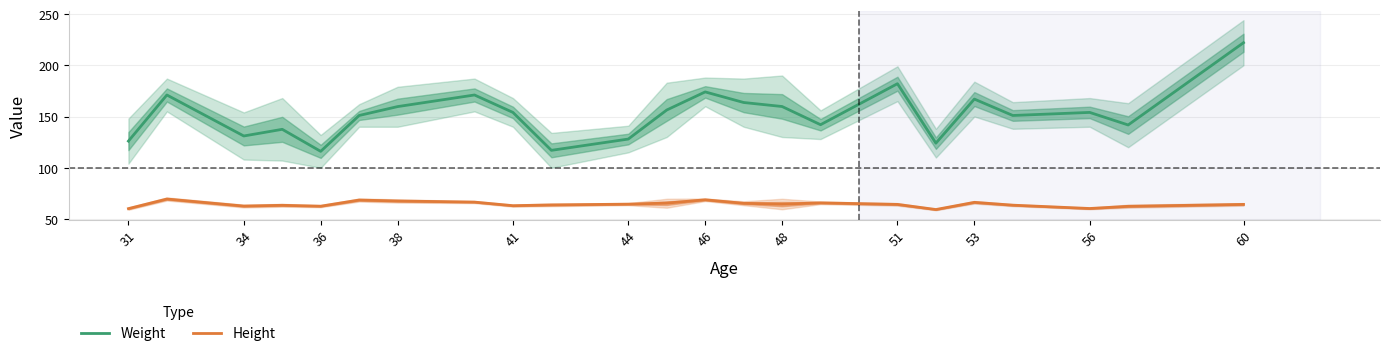

Is it true that Height equals 60.2 at 56?

True